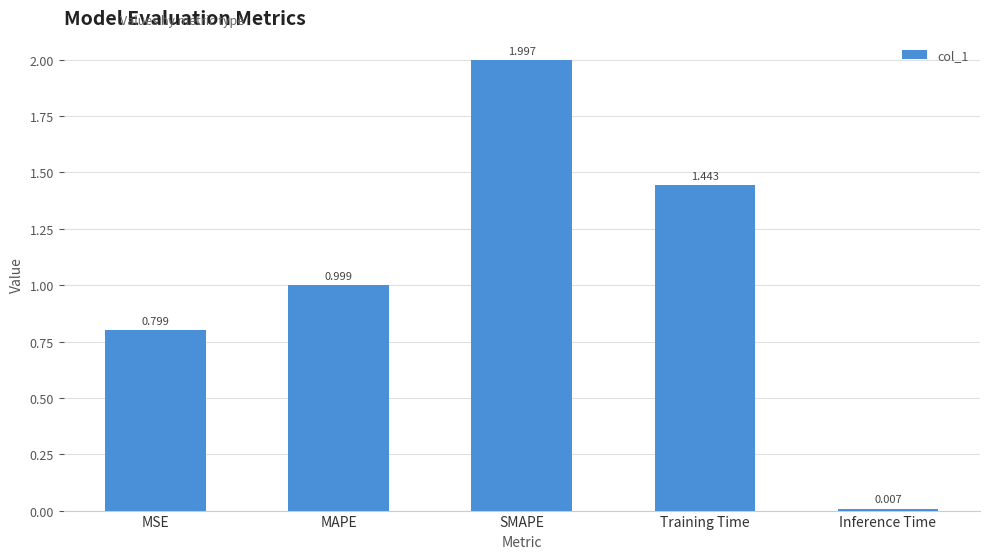

Is it true that the value at MSE is 0.8?

True